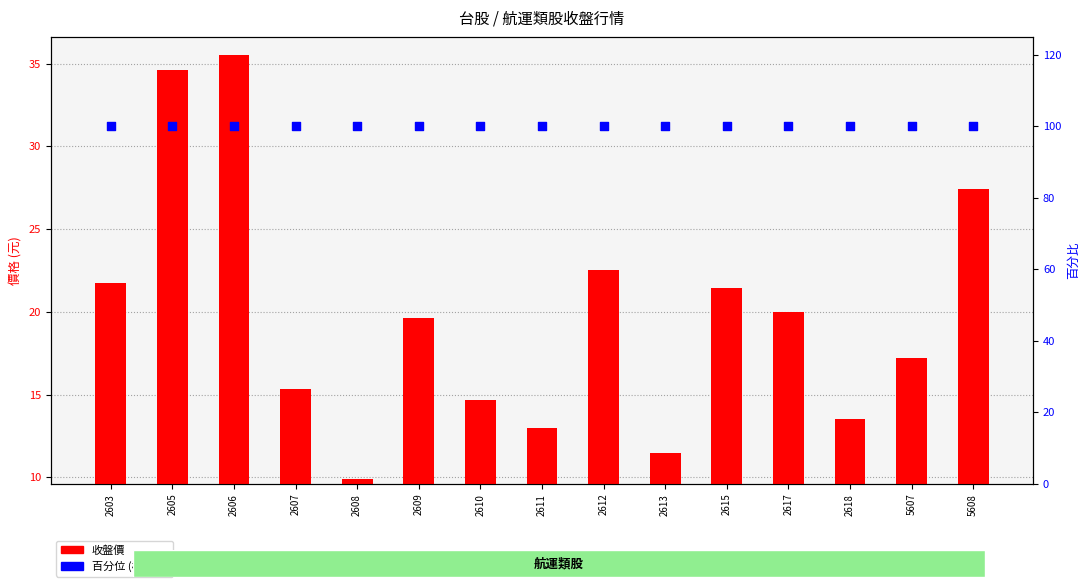

Is the value of 百分位排名 at 2605 greater than the value of 收盤價 at 2611?

Yes